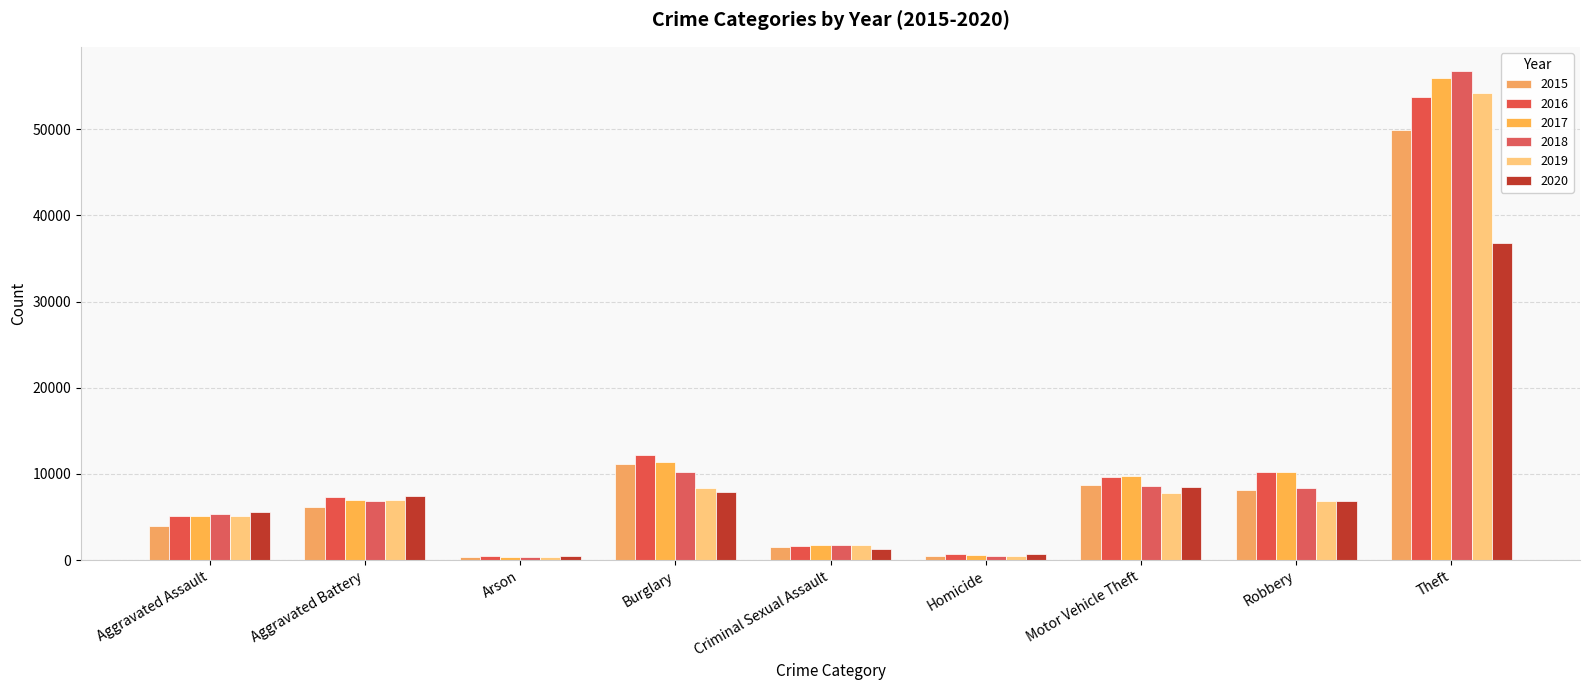

What is the difference between the second highest and minimum values in the 2019 series?

8031